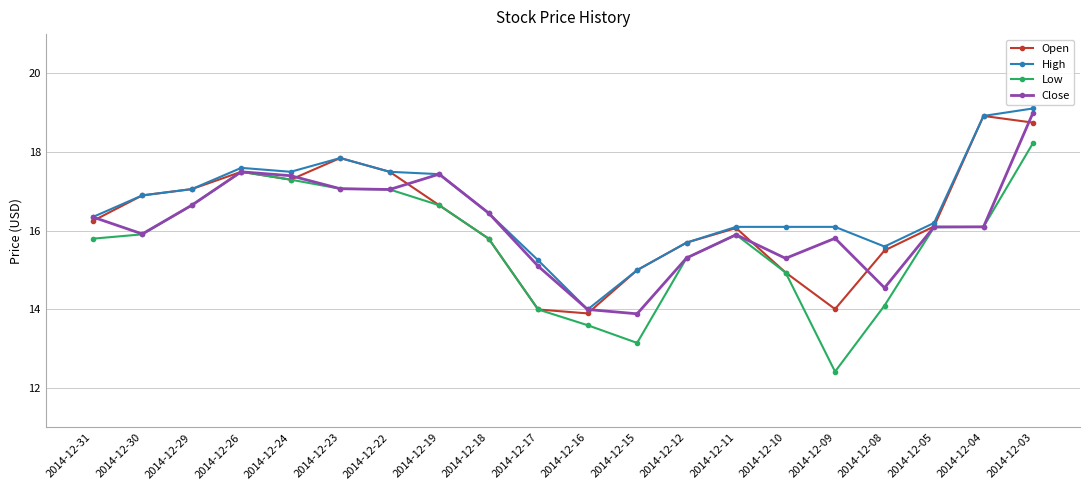

Which series has the widest spread of values?

Low